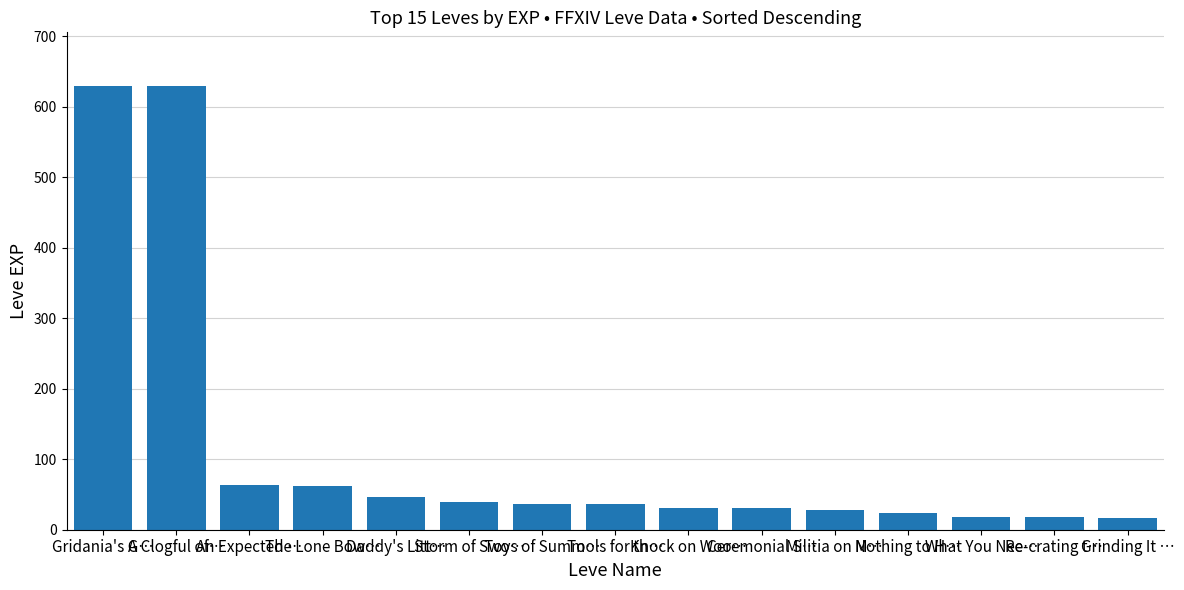

What position from the right is Ceremonial S…?

6